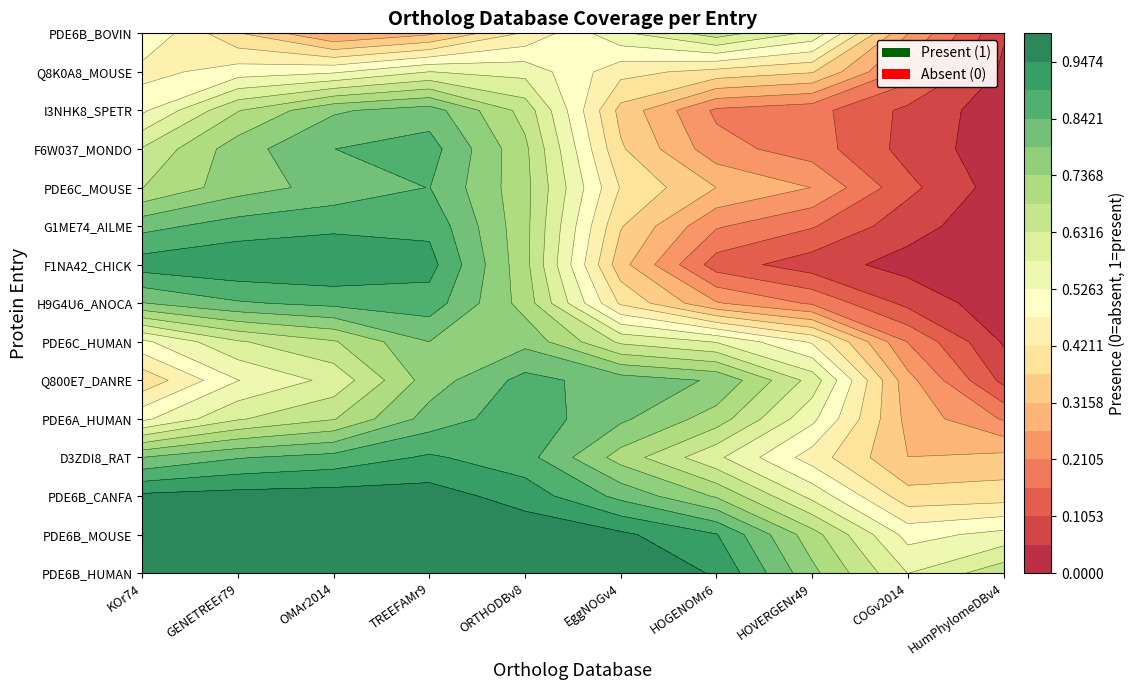

How many data points does each series have?

10